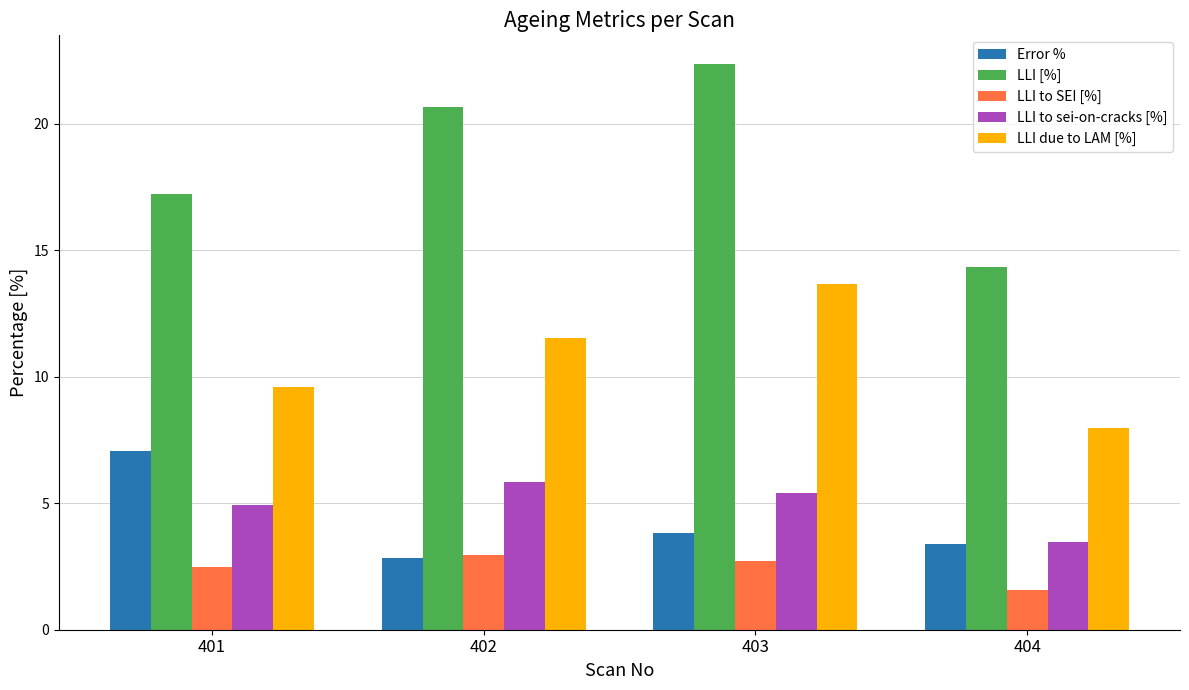

The value of LLI due to LAM [%] at 401 is 9.6. True or false?

True